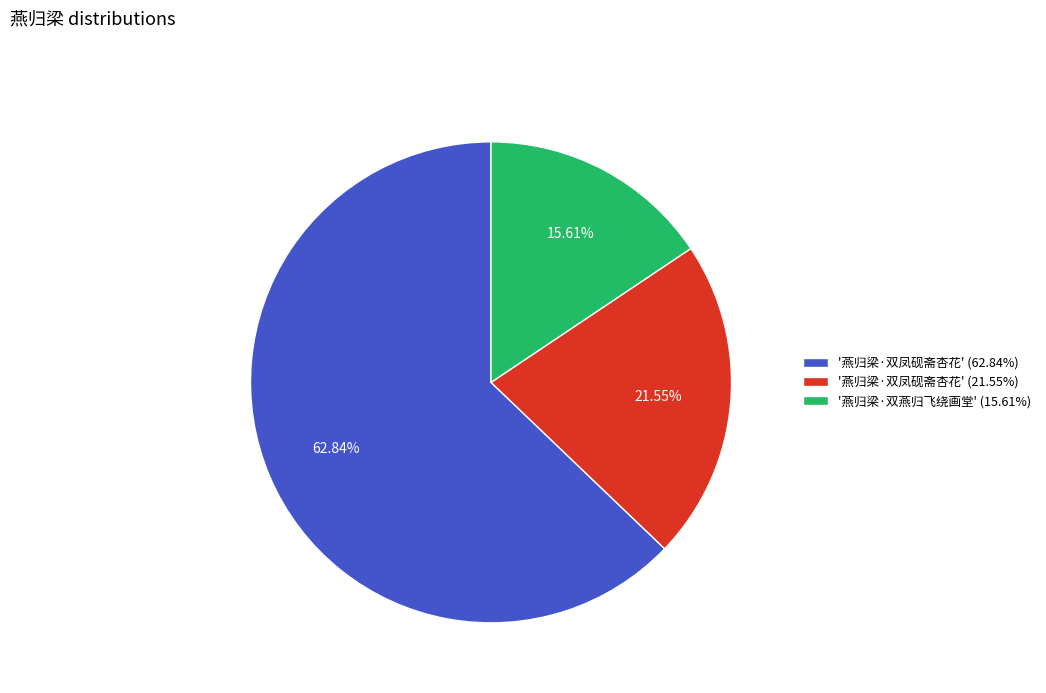

Rank the categories by value from highest to lowest.

'燕归梁·双凤砚斋杏花' (62.84%), '燕归梁·双凤砚斋杏花' (21.55%), '燕归梁·双燕归飞绕画堂' (15.61%)